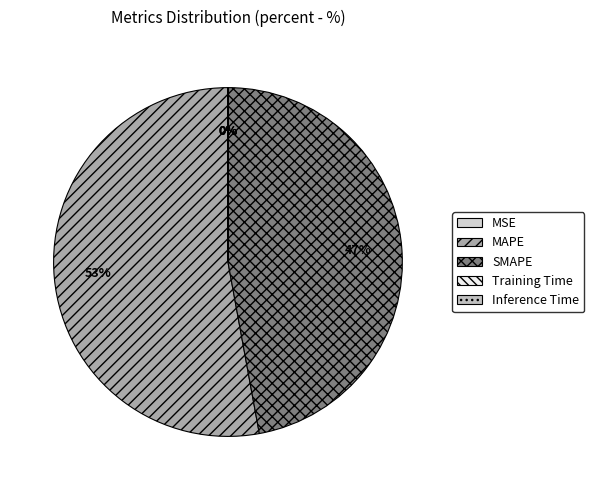

Between MSE and Training Time, which is larger?

MSE